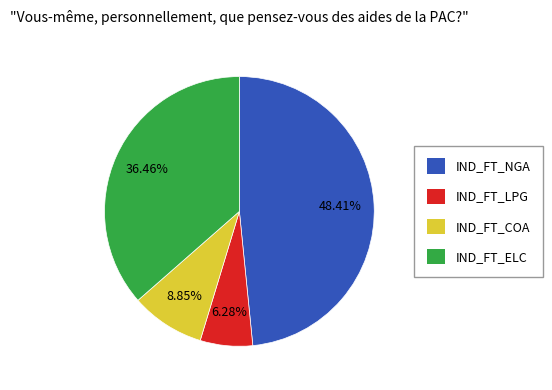

Which slice is the smallest?

IND_FT_LPG